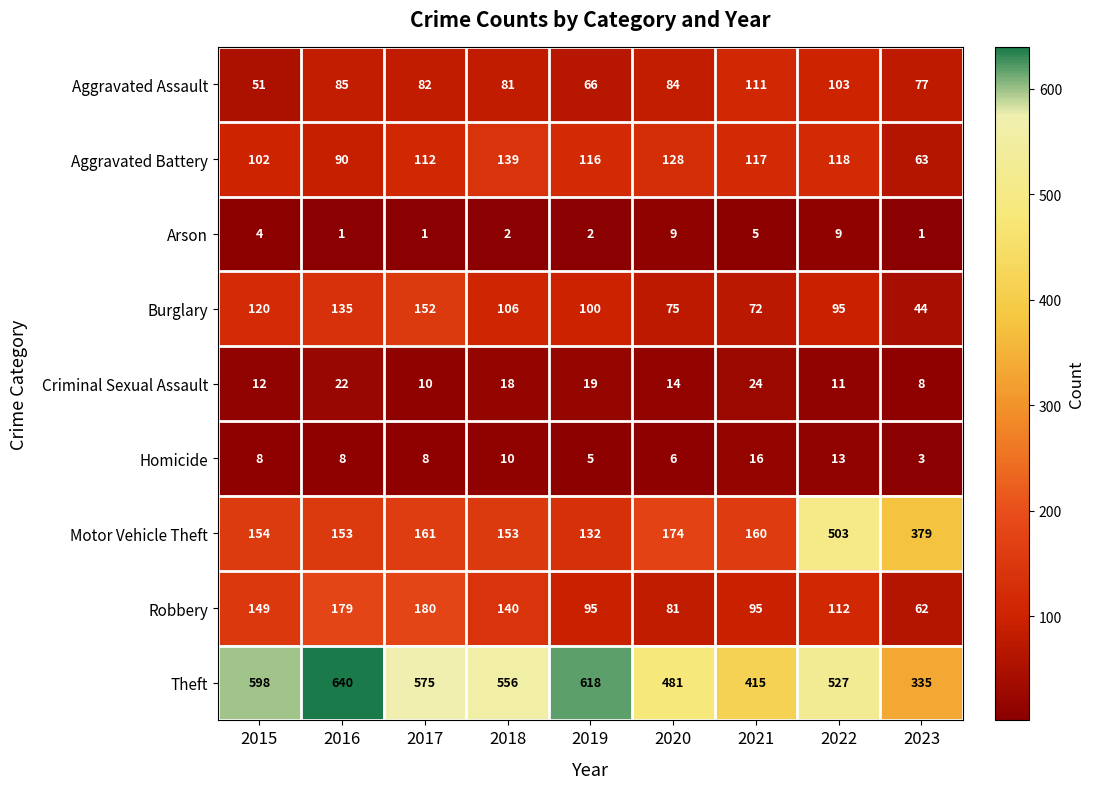

What is the sum of all Arson values?

34